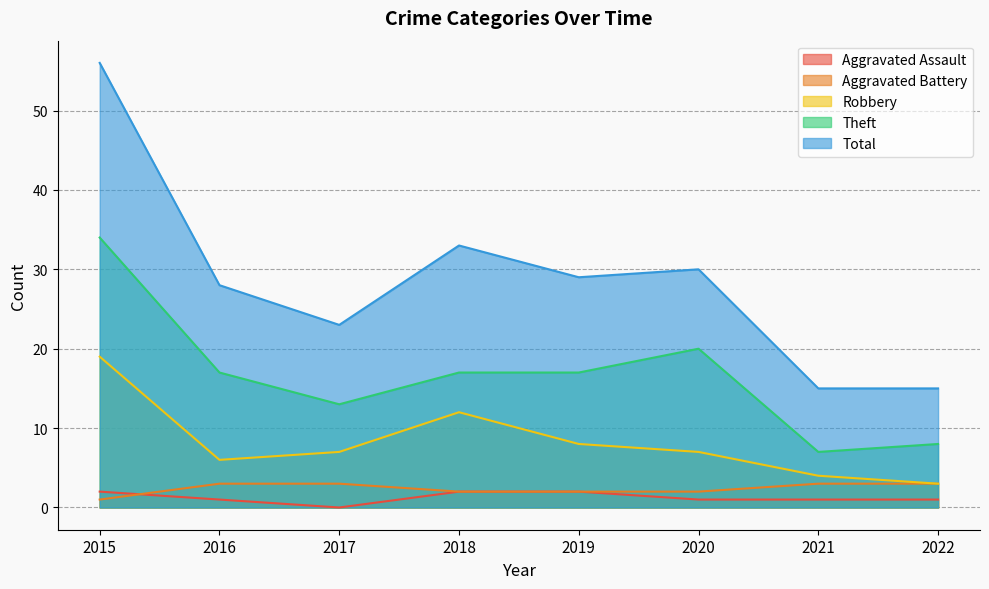

Between 2020 and 2015, which is larger?

2015